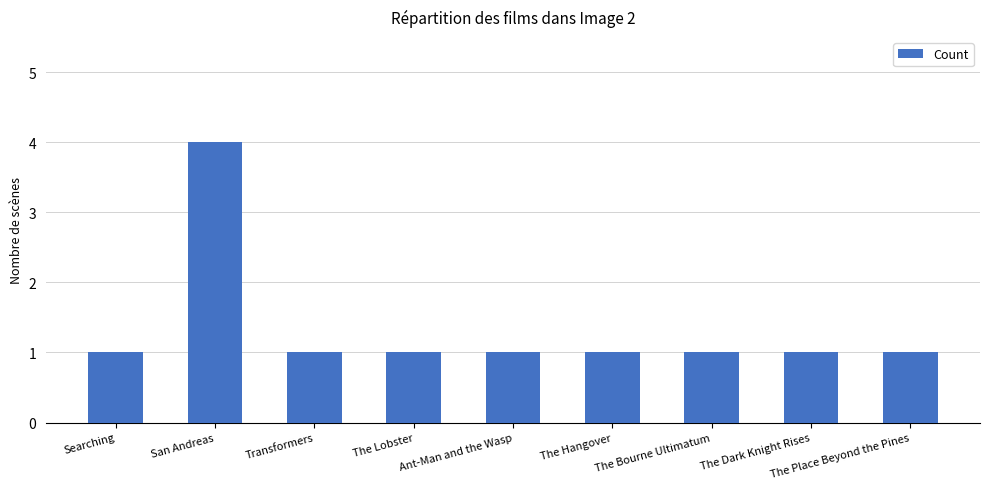

What is the average value?

1